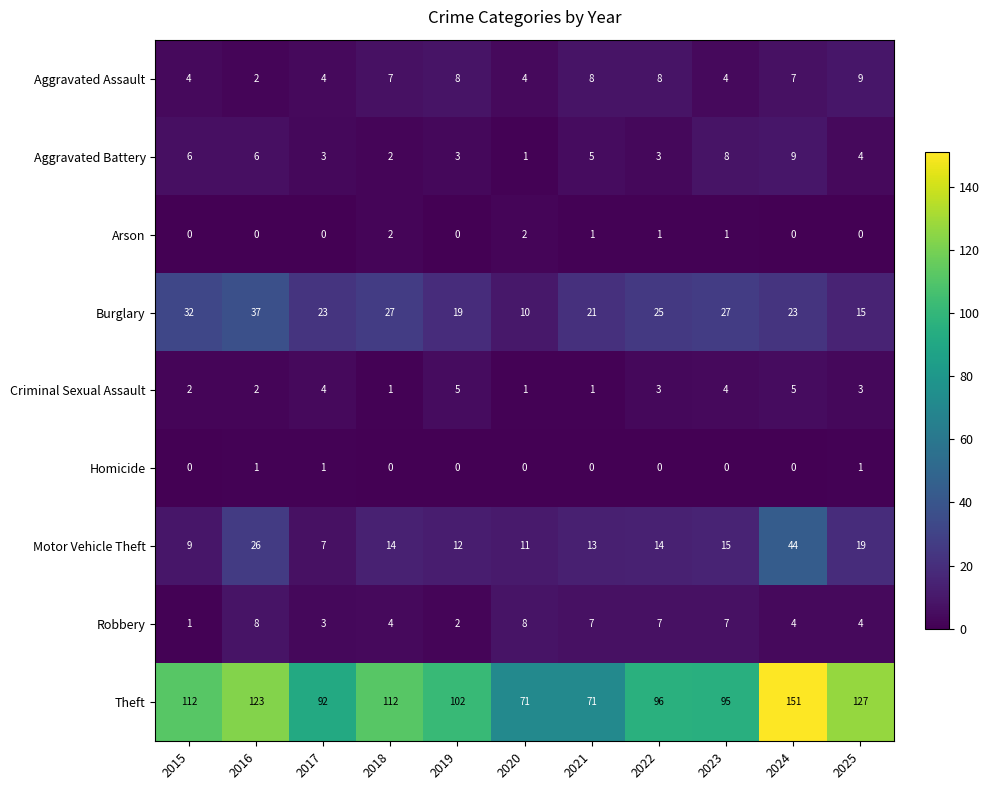

What is the spread (max minus min) of values at 2021?

71